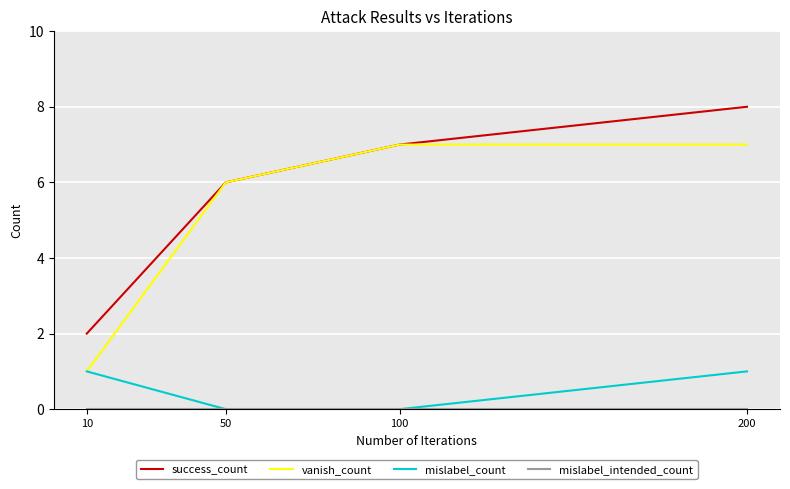

What is the approximate value of success_count at 100?

7